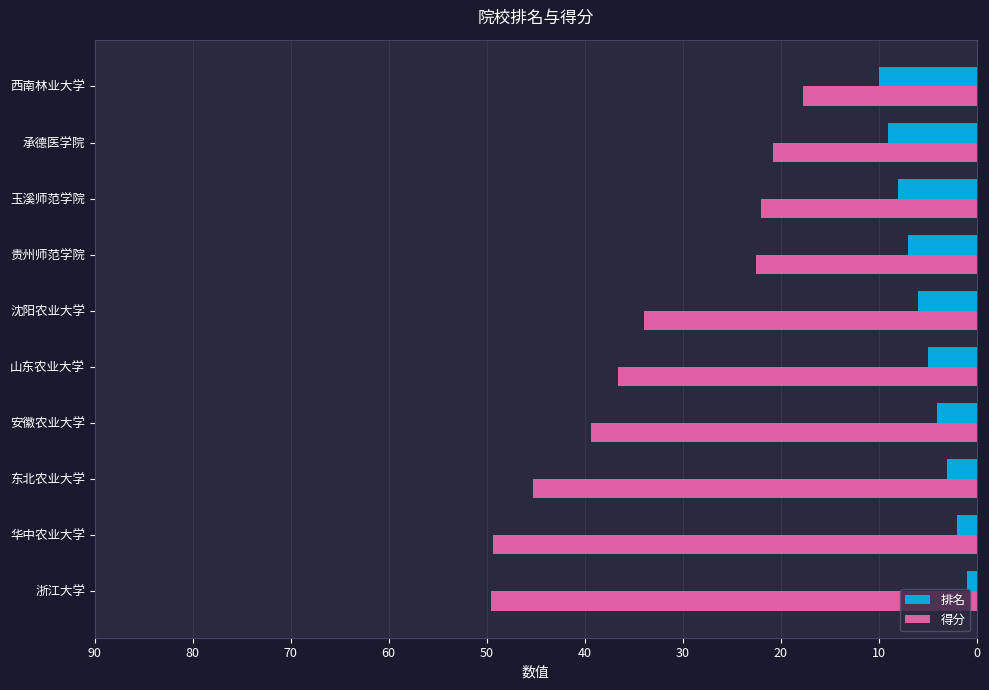

What is the difference between the 排名 values at 玉溪师范学院 and 西南林业大学?

2.0